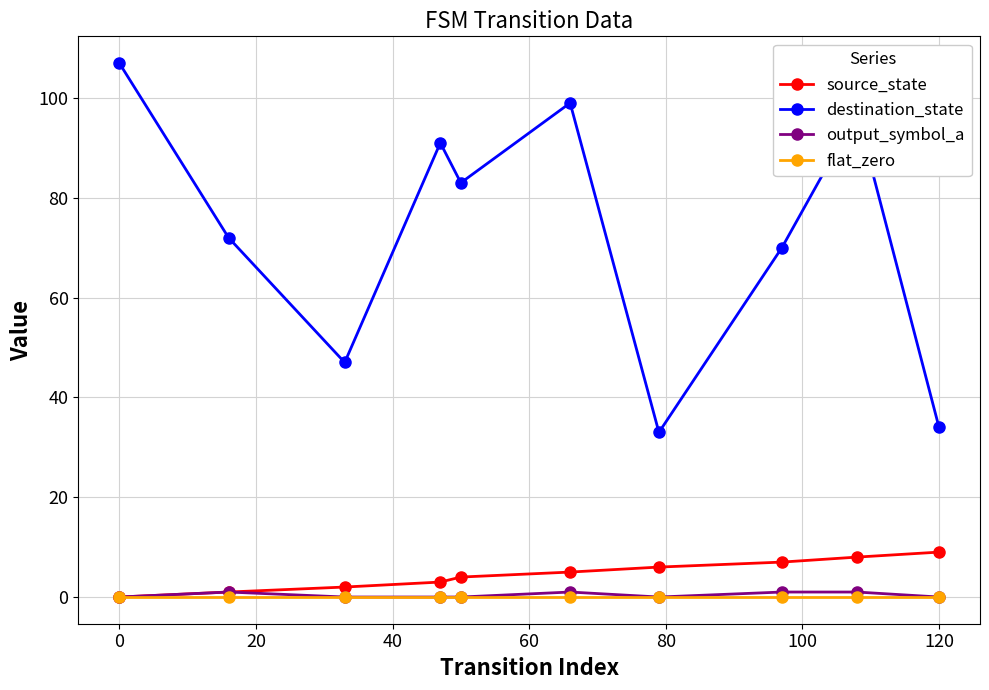

Count the number of data series in this chart.

4